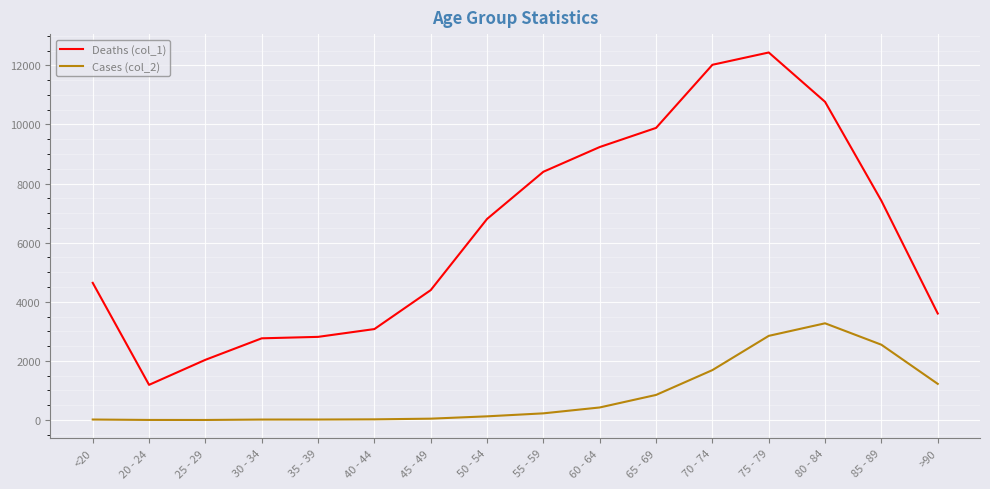

List the series in order of their peak value, highest first.

Deaths (col_1), Cases (col_2)